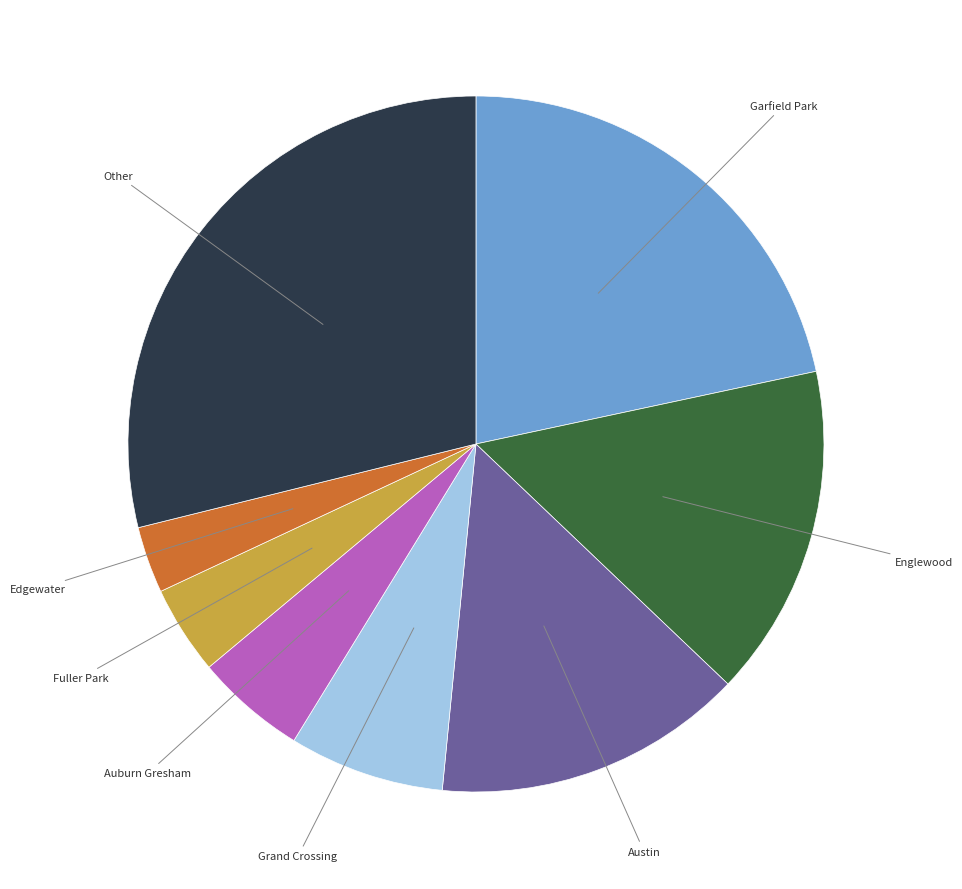

How many segments does this pie chart have?

8